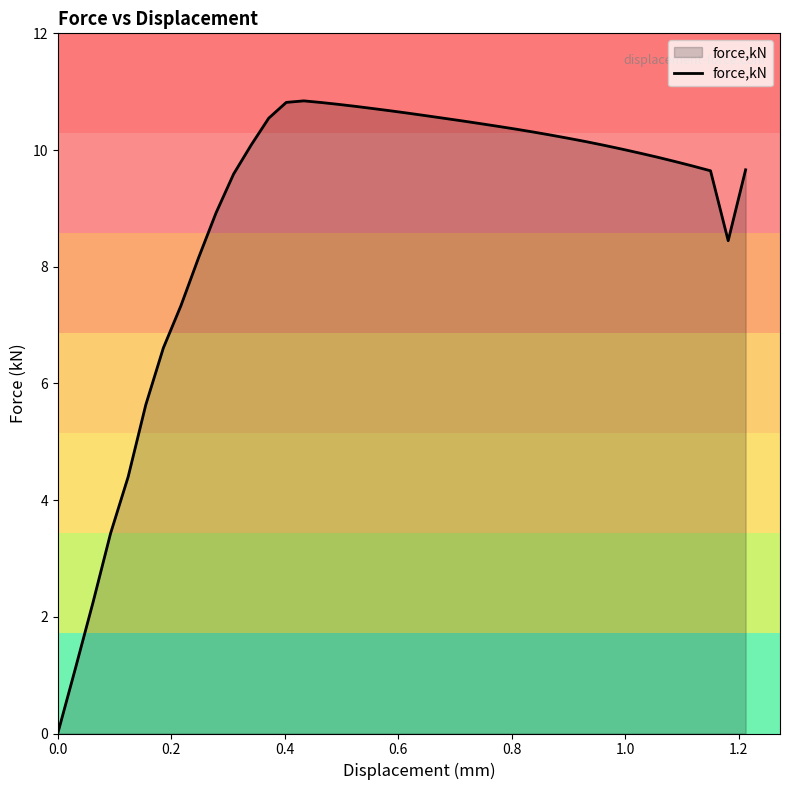

What is the greatest value displayed?

10.8